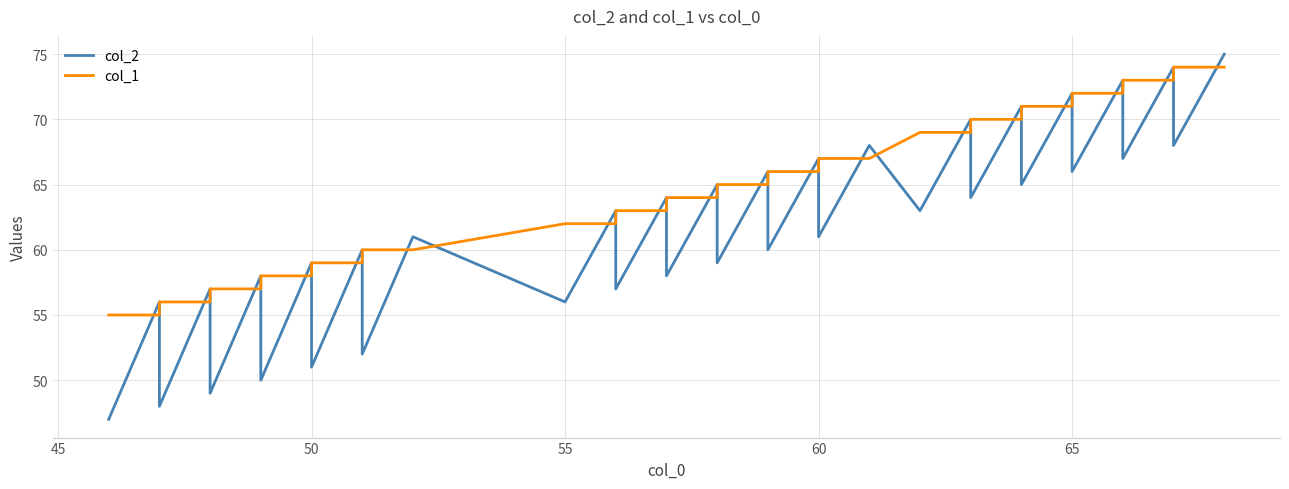

The value of col_1 at 26 is 19. True or false?

False